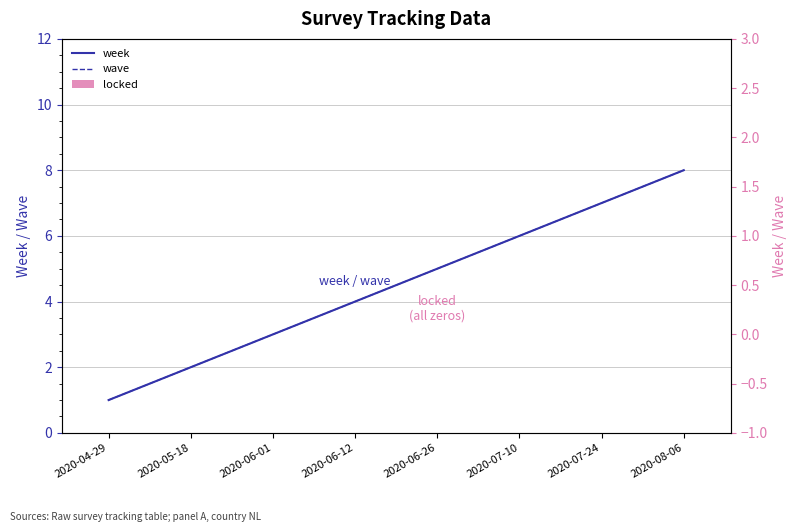

Reading left to right, extract all data points from this chart.

week: 1	2	3	4	5	6	7	8
wave: 1	2	3	4	5	6	7	8
locked: 0	0	0	0	0	0	0	0